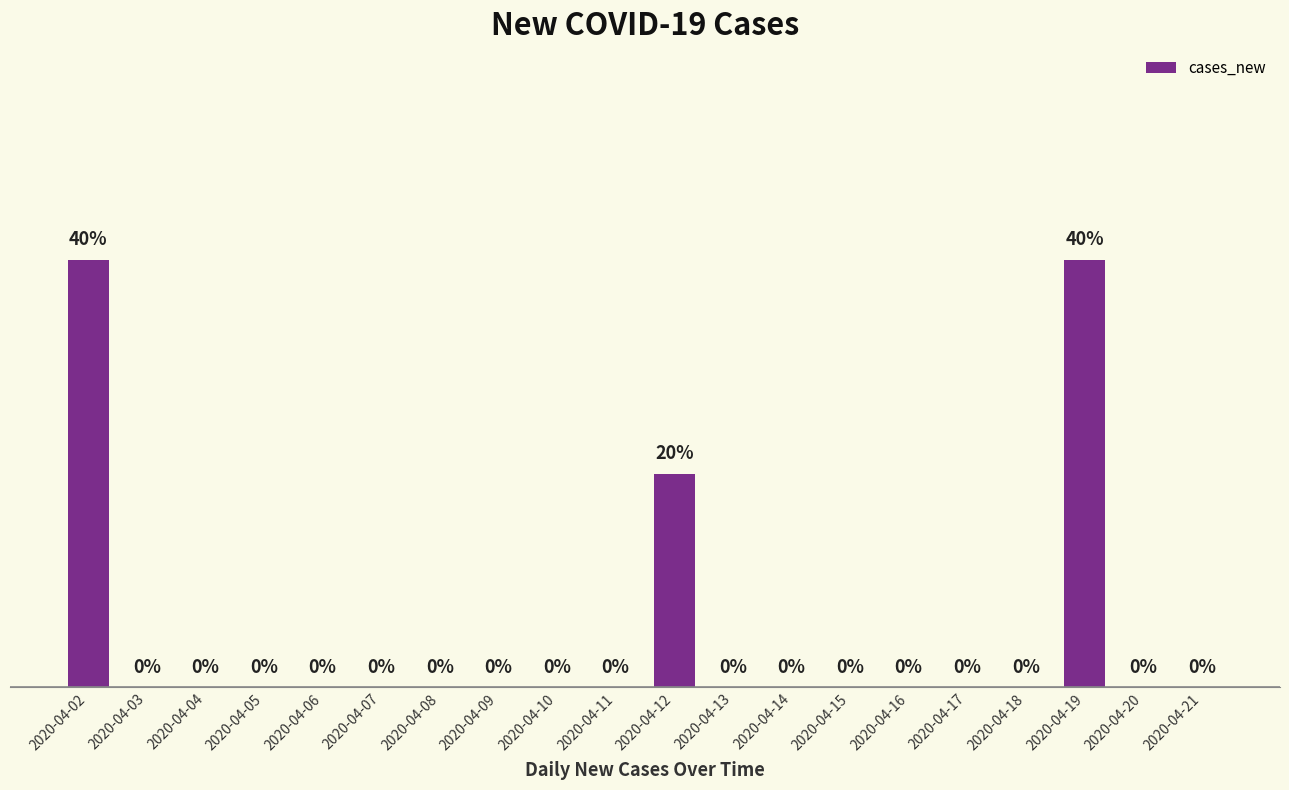

At which label is the value closest to 1?

2020-04-12